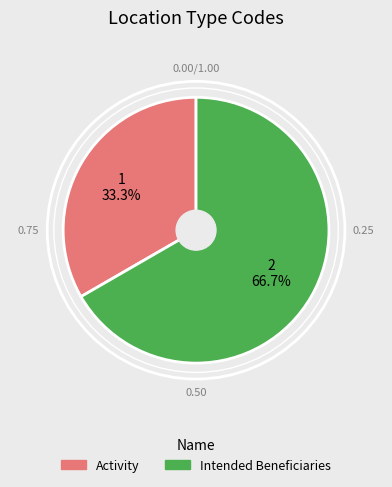

What is the total percentage of Activity and Intended Beneficiaries?

100.0%